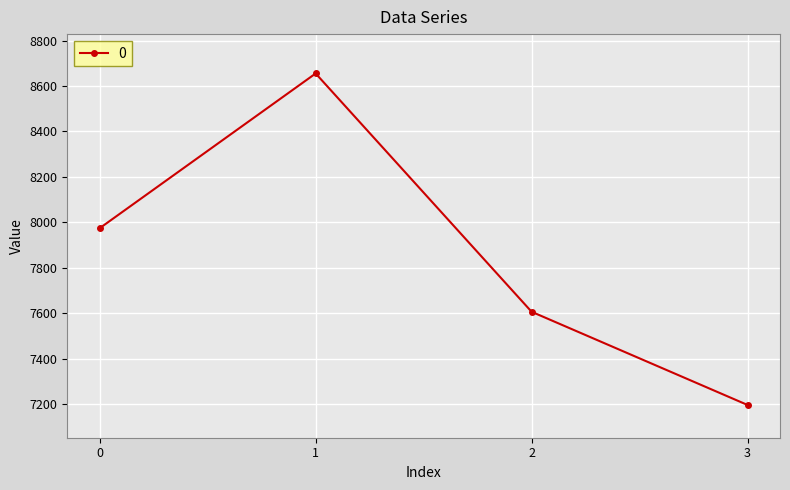

What is the minimum value shown in the chart?

7197.1